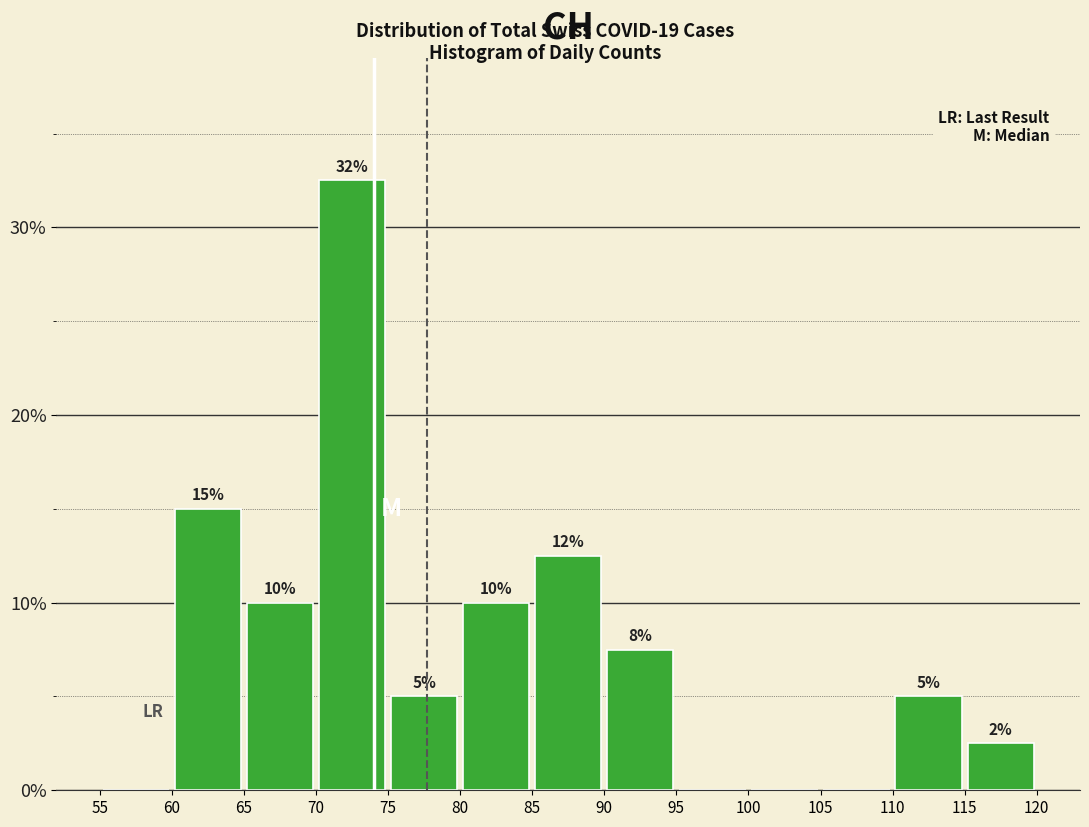

Over which range of the x-axis is the bar tallest?

70 to 75